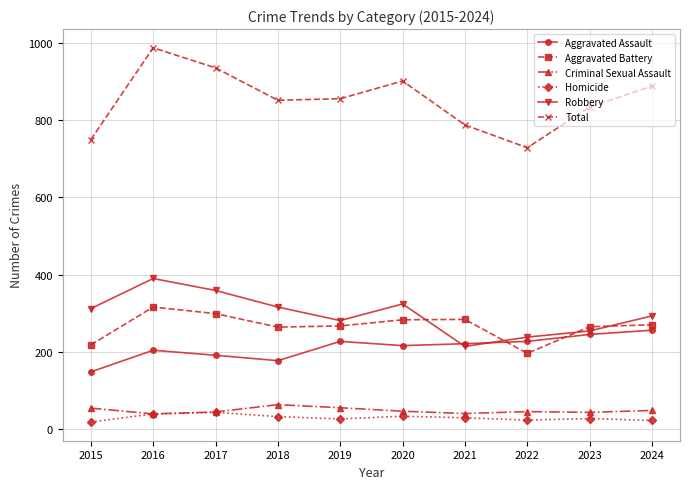

What is the average value of the Homicide series?

29